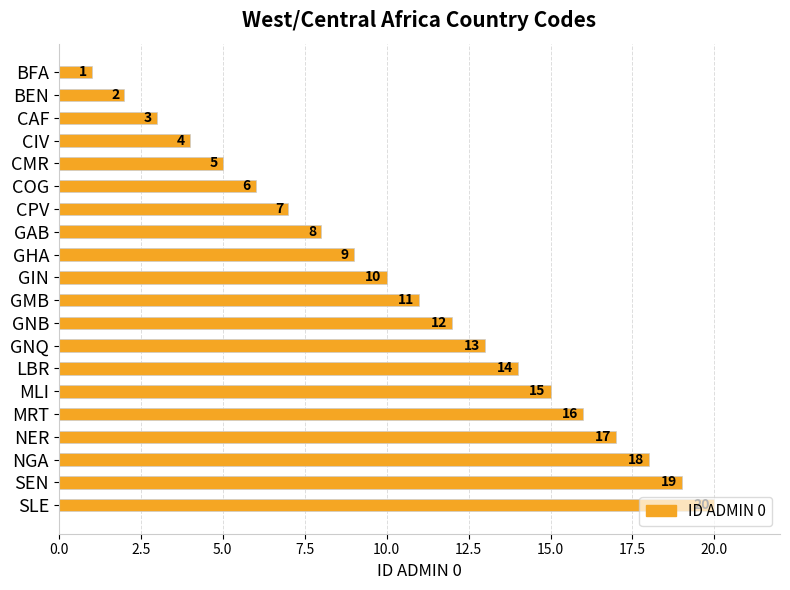

Rank the categories by value from highest to lowest.

SLE, SEN, NGA, NER, MRT, MLI, LBR, GNQ, GNB, GMB, GIN, GHA, GAB, CPV, COG, CMR, CIV, CAF, BEN, BFA